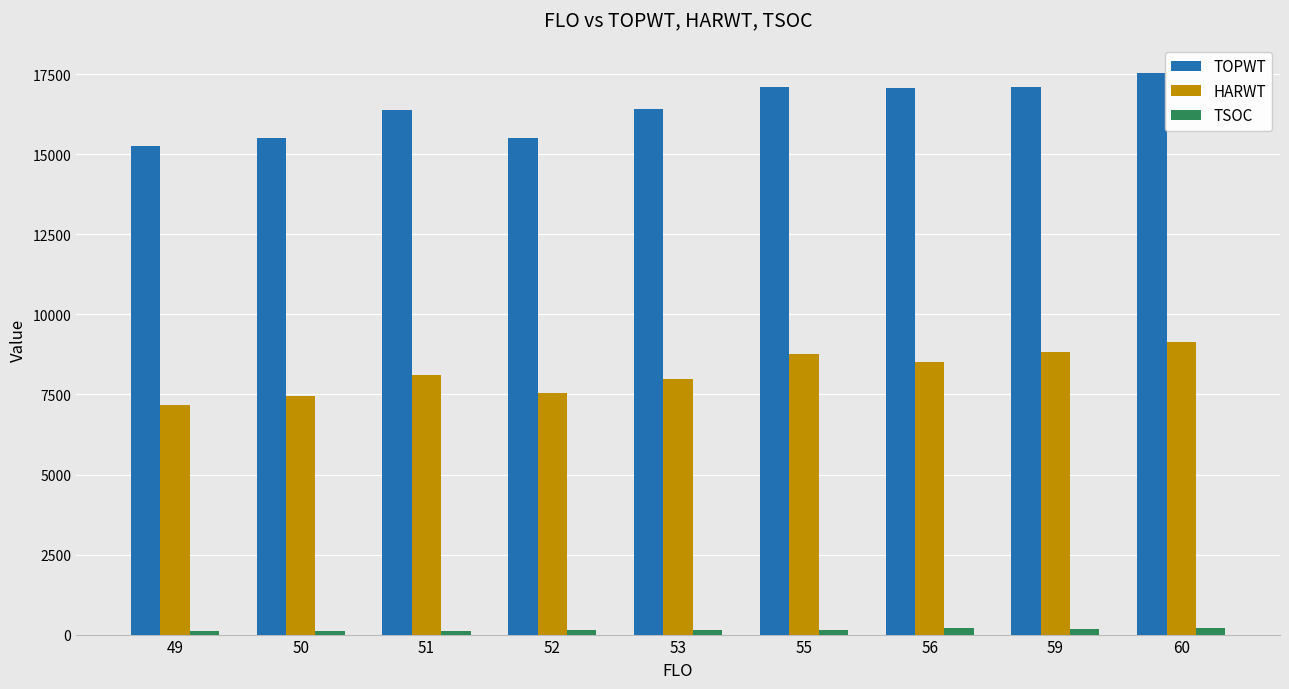

Are the bars horizontal?

No